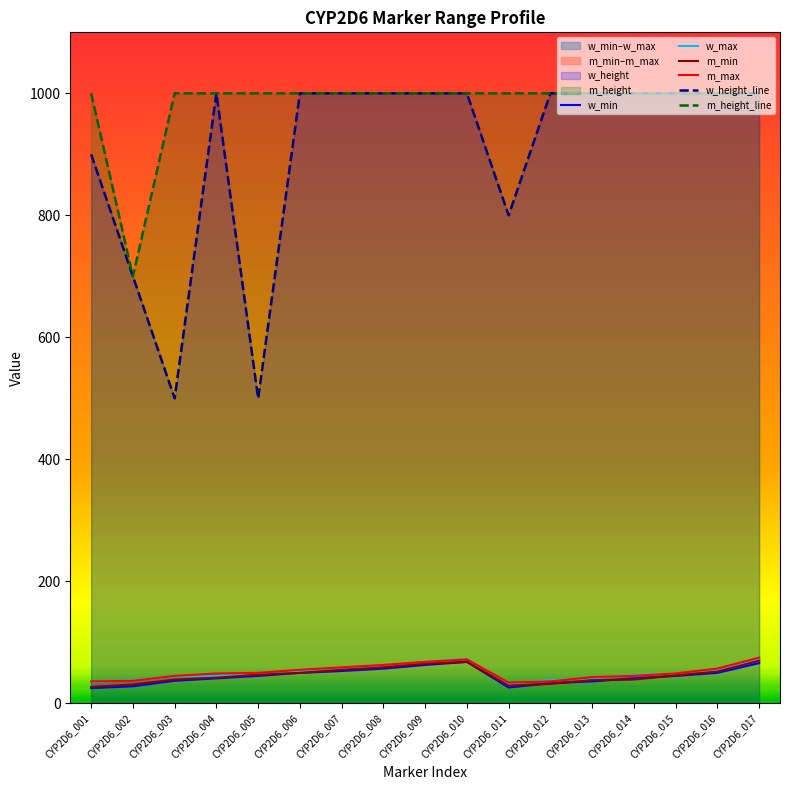

The value of m_height_line at CYP2D6_001 is 1427. True or false?

False